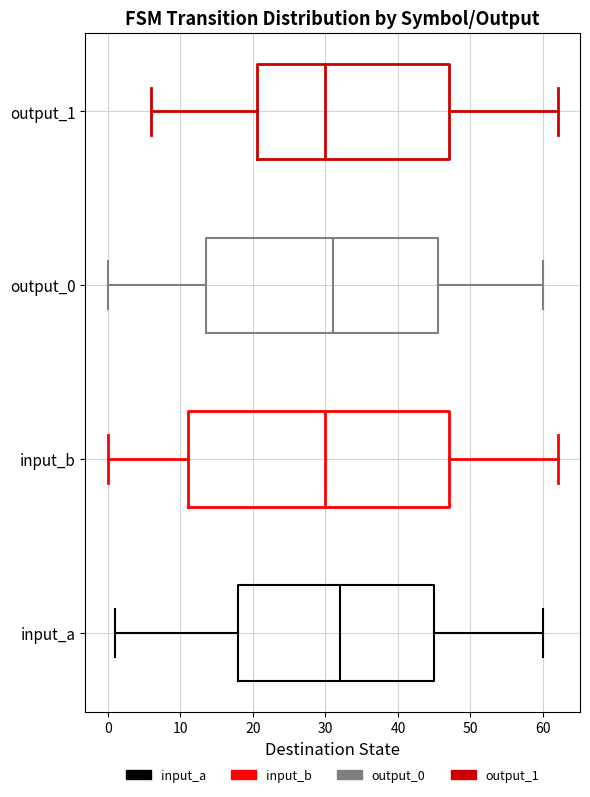

Reading bottom to top, transcribe this box plot: for each box, give where its median line is, the range the box spans, and where its two whiskers end, as read against the x-axis. The values are not printed on the chart, so give them approximately, as read against the axis.

input_a: median 32, box 18 to 45, whiskers 1 to 60
input_b: median 30, box 11 to 47, whiskers 0 to 62
output_0: median 31, box 14 to 46, whiskers 0 to 60
output_1: median 30, box 21 to 47, whiskers 6 to 62